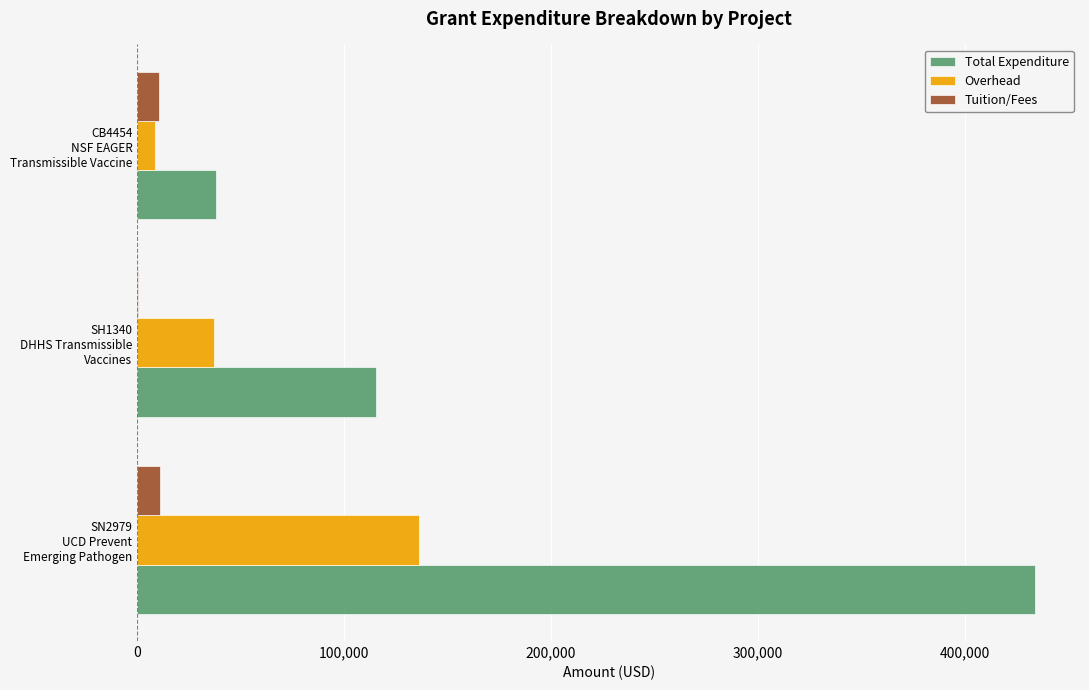

Which series has the largest total across all categories?

Total Expenditure